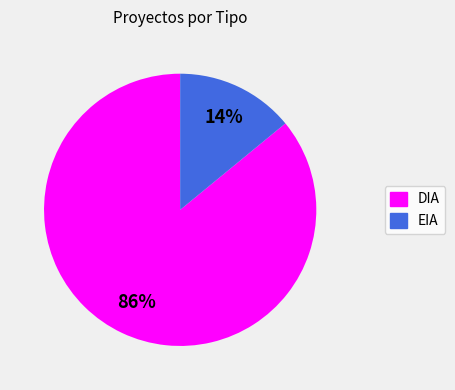

To the nearest percent, what percentage of the pie is DIA?

86%